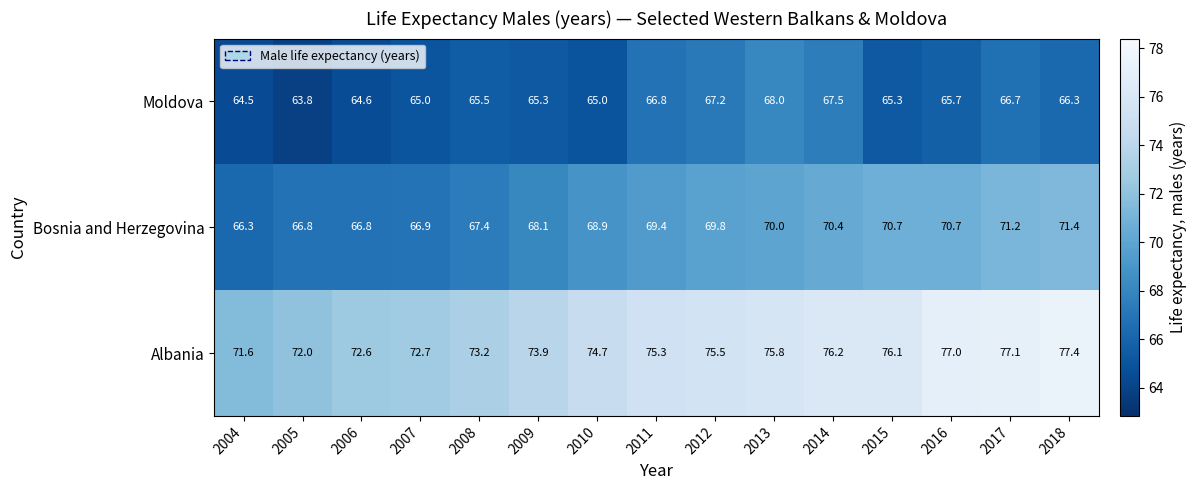

At 2012, list the series in order from largest to smallest.

Albania, Bosnia and Herzegovina, Moldova